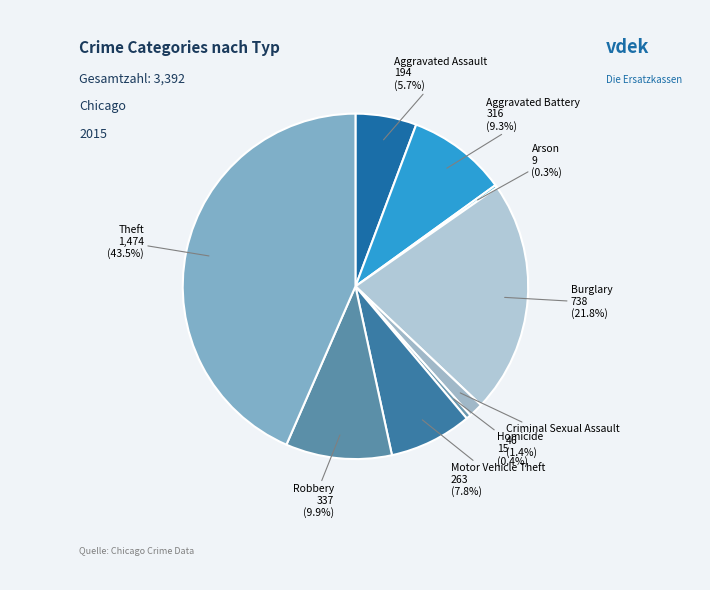

To the nearest percent, what is the difference between the largest and smallest slice percentages?

43%